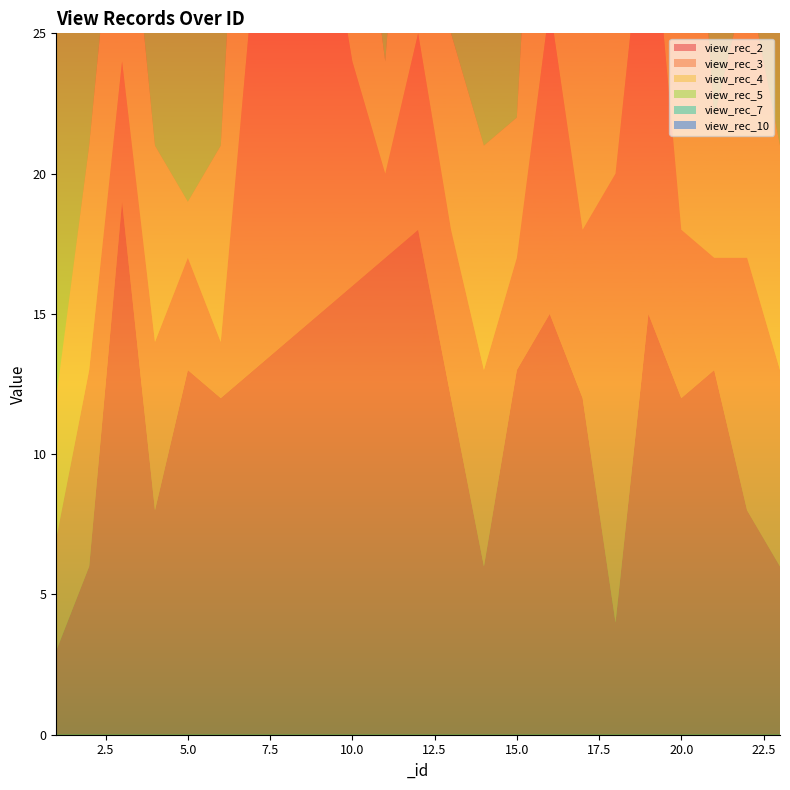

Reading left to right, list all the values displayed in this chart.

view_rec_2: 3	6	19	8	13	12	13	14	15	16	17	18	12	6	13	15	12	4	15	12	13	8	6
view_rec_3: 4	7	5	6	4	2	14	15	16	8	3	7	6	7	4	11	6	16	16	6	4	9	7
view_rec_4: 5	8	9	7	2	7	15	16	17	9	4	14	7	8	5	17	7	17	17	21	5	10	8
view_rec_5: 22	11	1	8	6	23	16	17	18	20	5	15	8	11	6	18	20	5	18	8	6	11	11
view_rec_7: 8	4	12	10	18	10	1	19	2	12	7	17	10	4	18	2	10	20	2	10	18	13	4
view_rec_10: 11	2	15	13	21	13	4	22	5	15	10	10	14	2	21	5	13	23	5	13	23	16	2